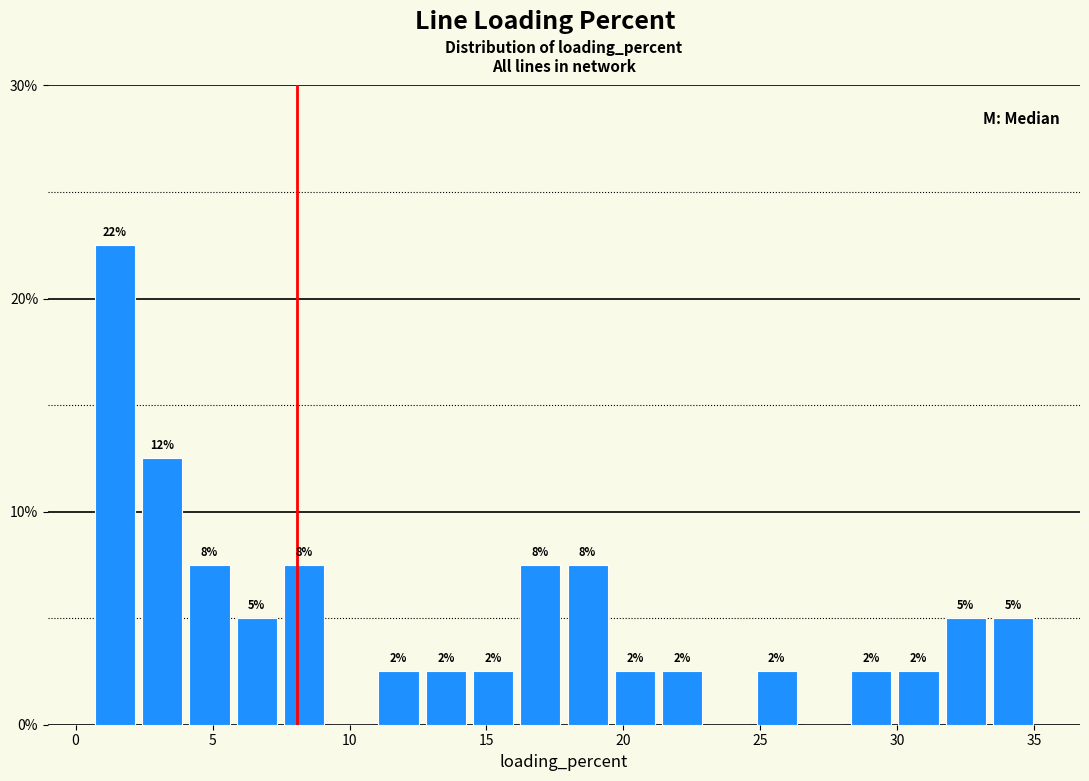

Around what value on the x-axis is the tallest bar? Give the approximate position of its centre, as read against the axis.

1.5